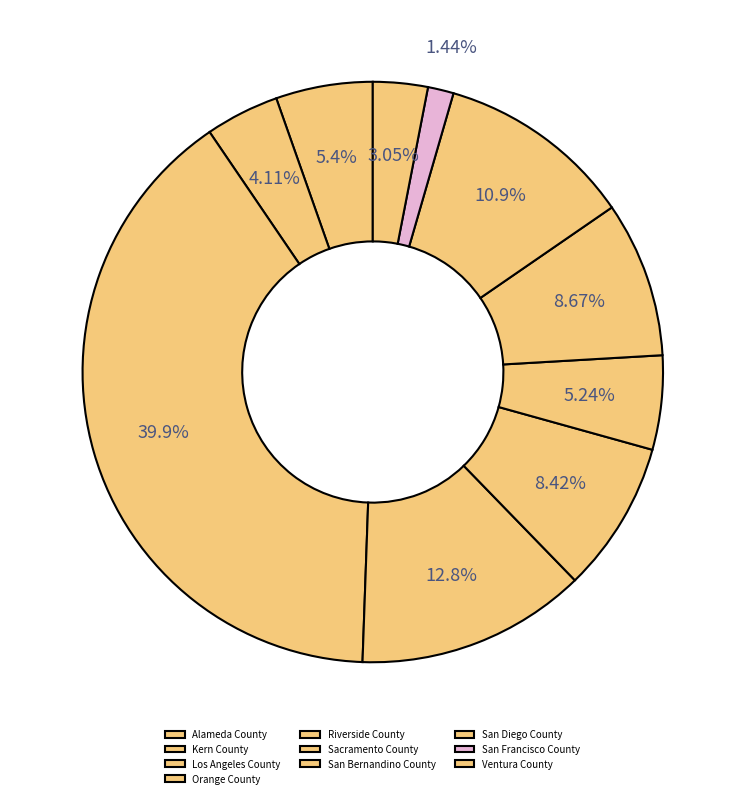

Which category has the biggest portion of the pie?

Los Angeles County